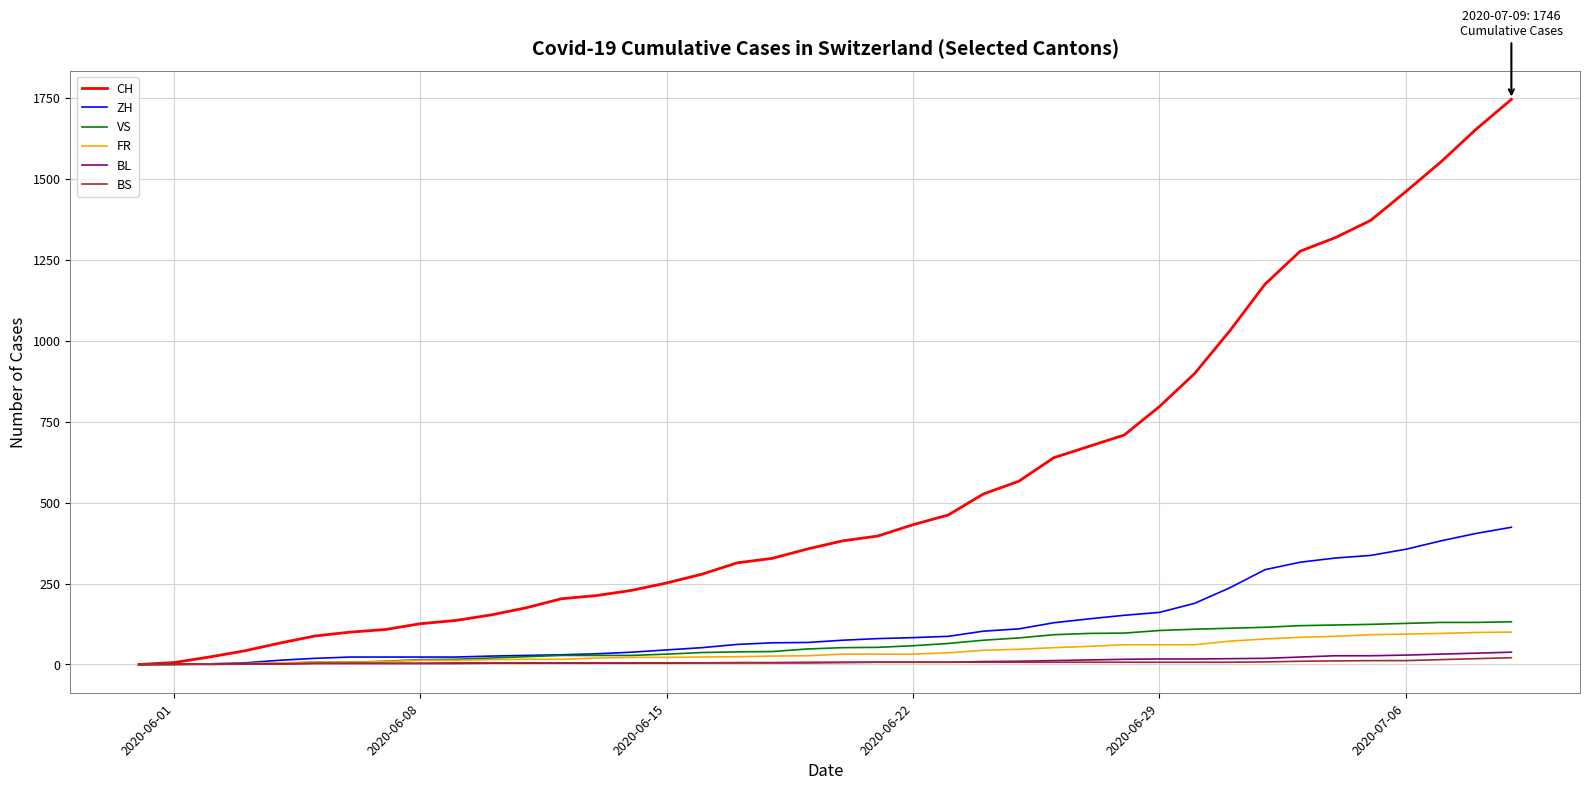

Which series has the largest total across all categories?

CH